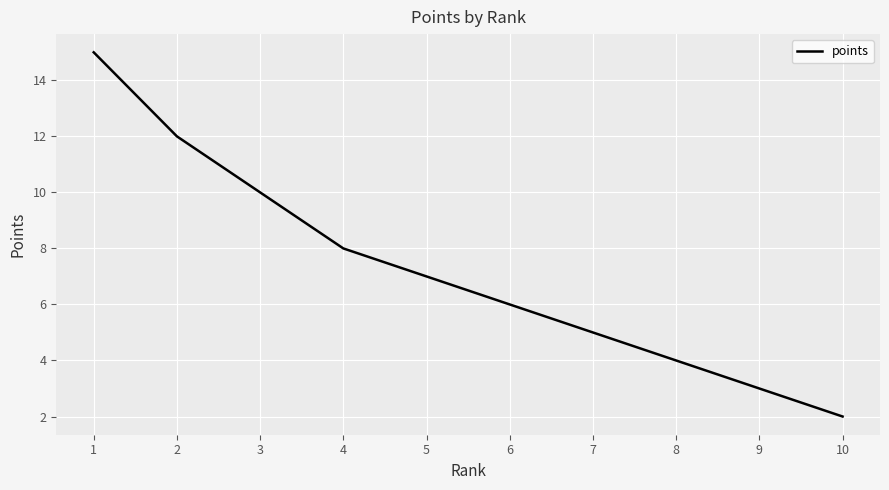

Which label corresponds to the largest value in the chart?

1